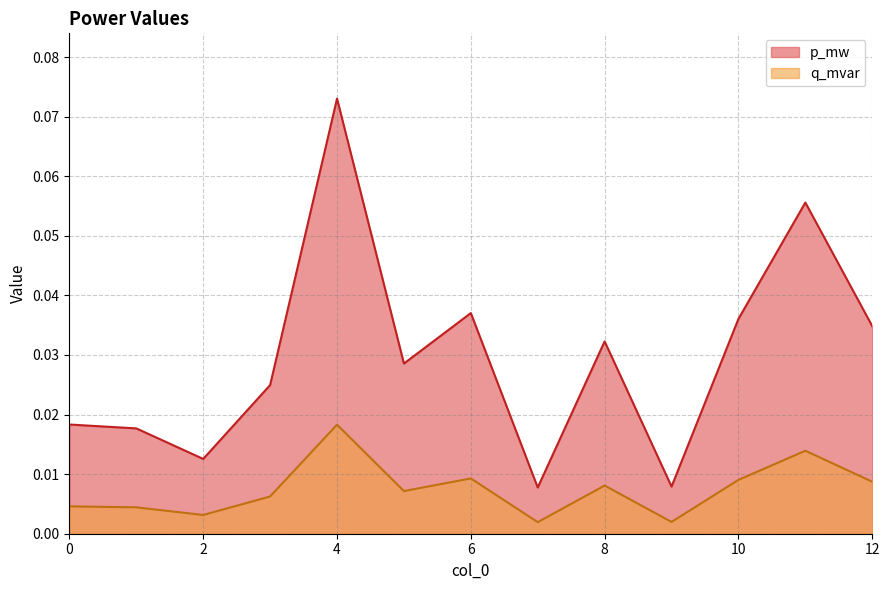

True or false: p_mw and q_mvar intersect in this chart.

False